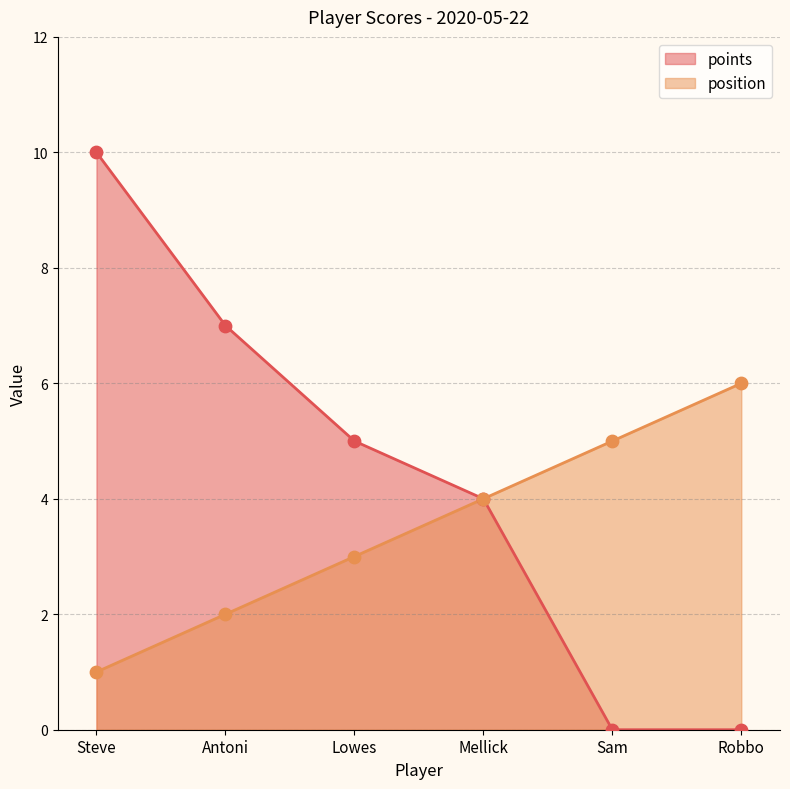

Which series reaches the maximum Y coordinate?

points